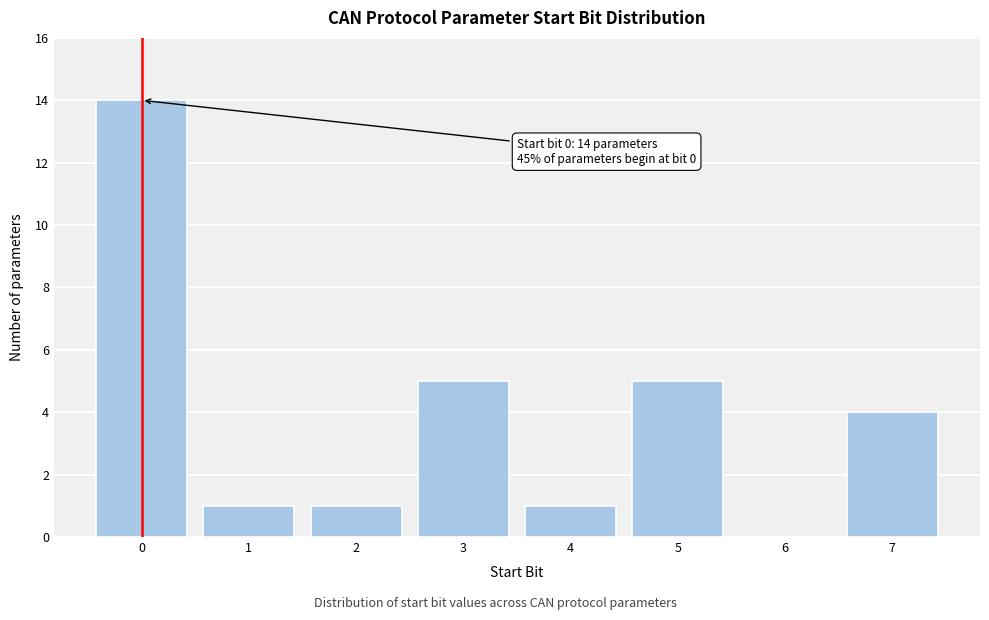

Which range on the x-axis has the tallest bar?

-0.5 to 0.5